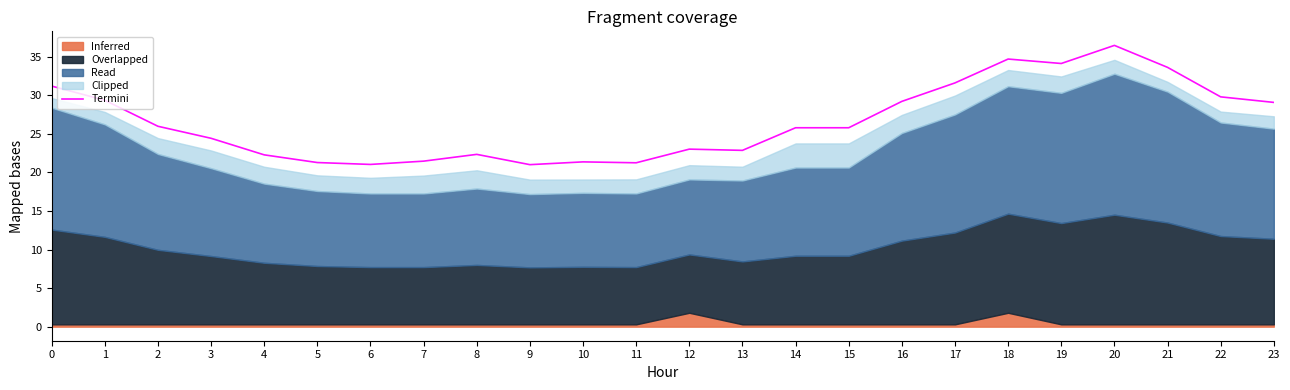

What is the value of the 13th point from the left?

23.0